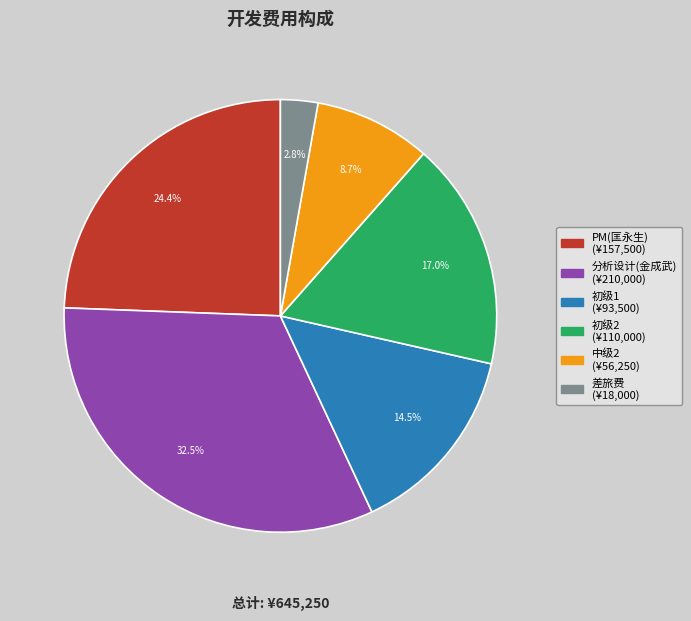

To the nearest percent, what percentage of the pie is PM(匡永生)?

24%